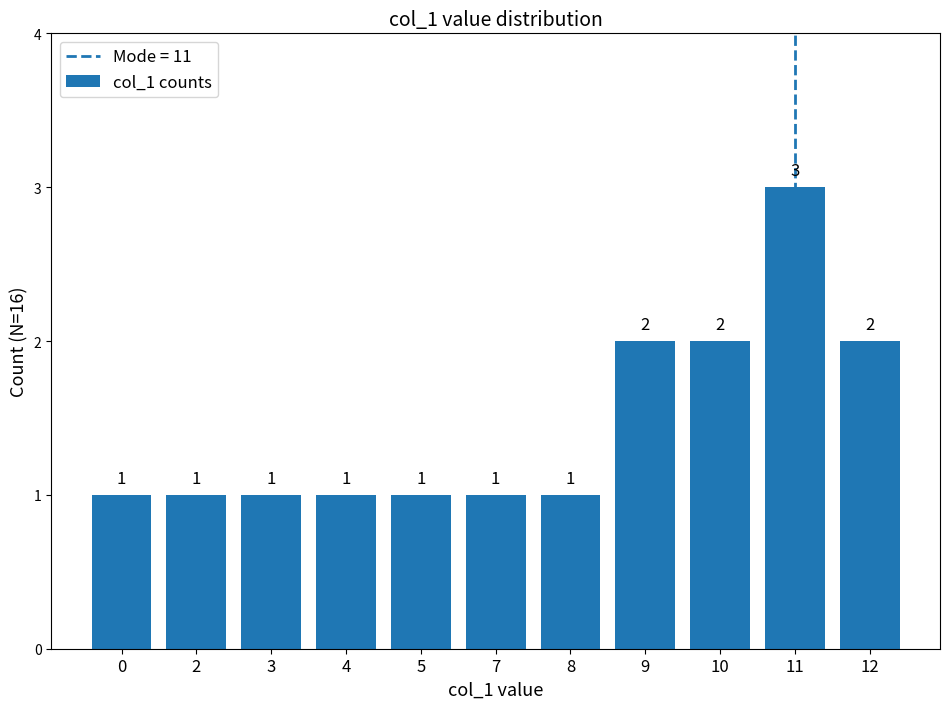

Which category has the highest value across all series?

11